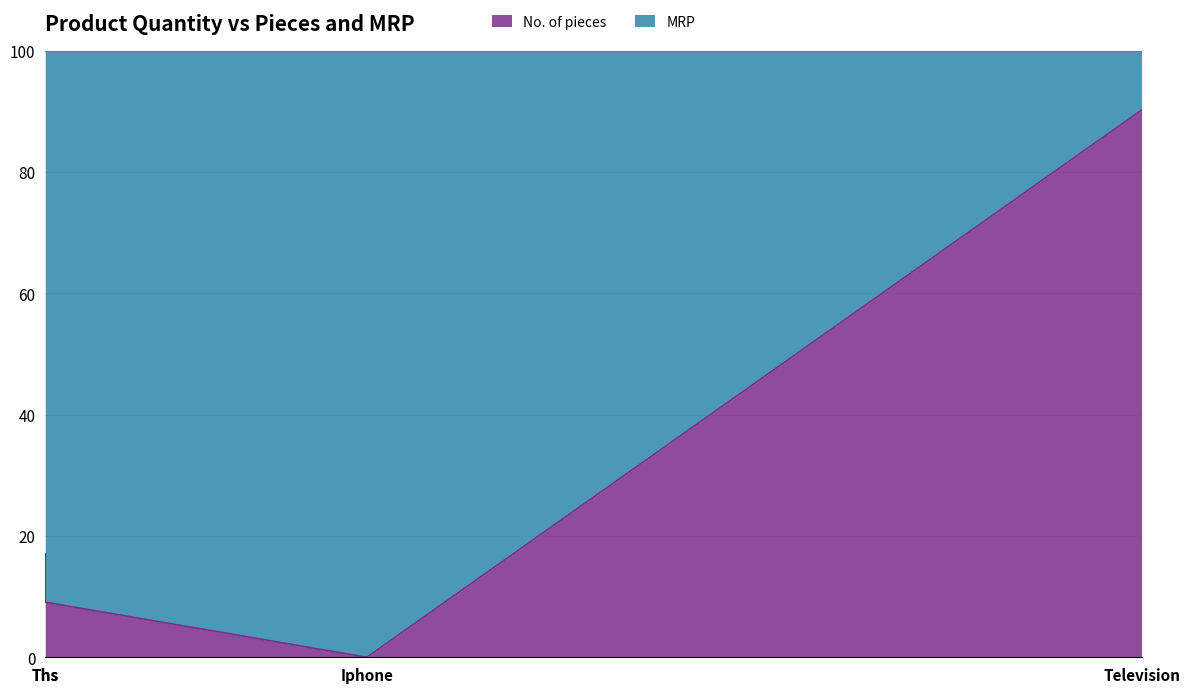

True or false: the data shows 0.0 at Iphone.

True